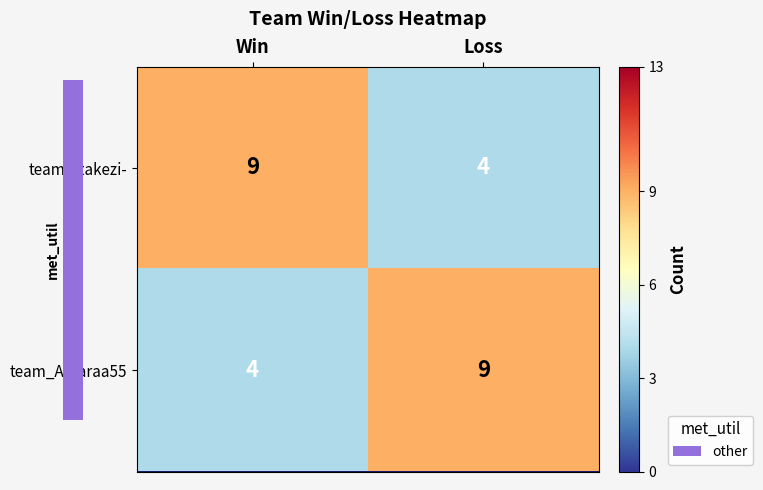

Count the number of categories in the chart.

2